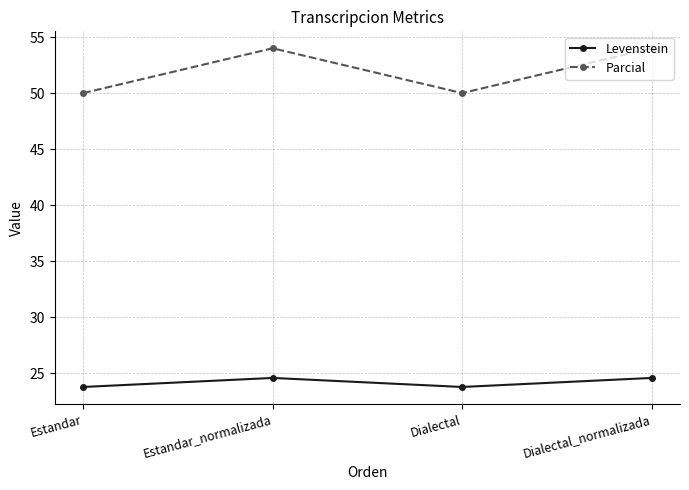

True or false: Parcial and Levenstein cross at least once.

False